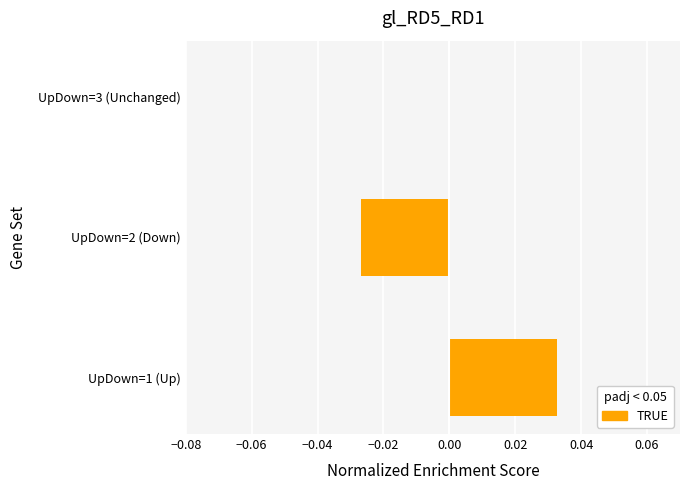

The value at UpDown=1 (Up) is 0.0. True or false?

True